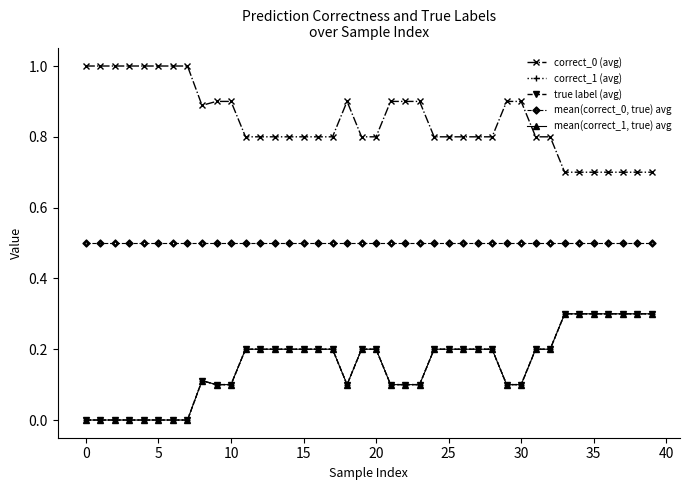

What is the value of the correct_1 (avg) point at the 28th from the left?

0.2